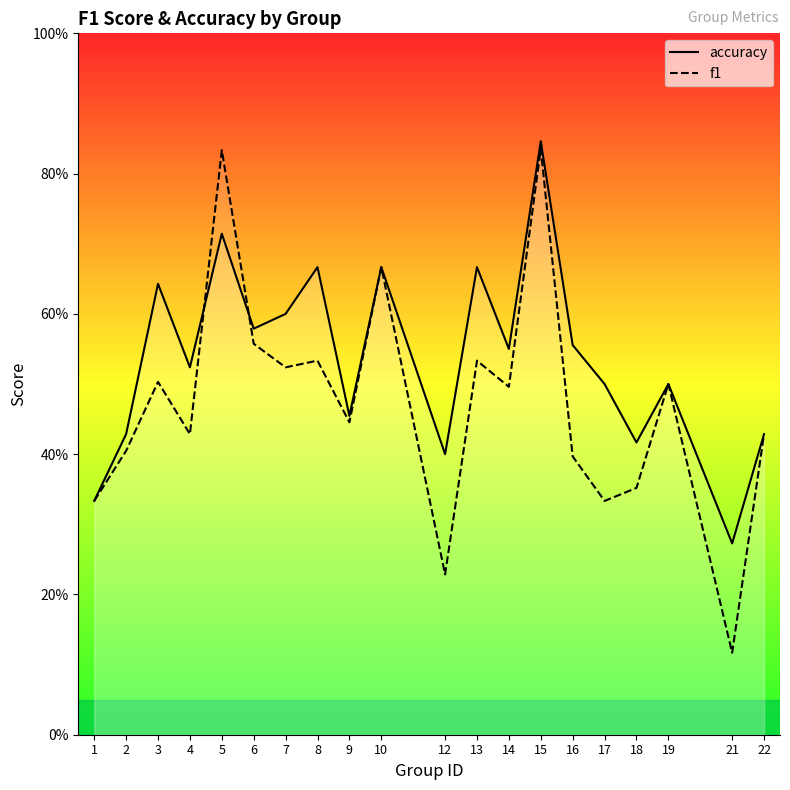

Does the chart display data point markers on the line(s)?

No